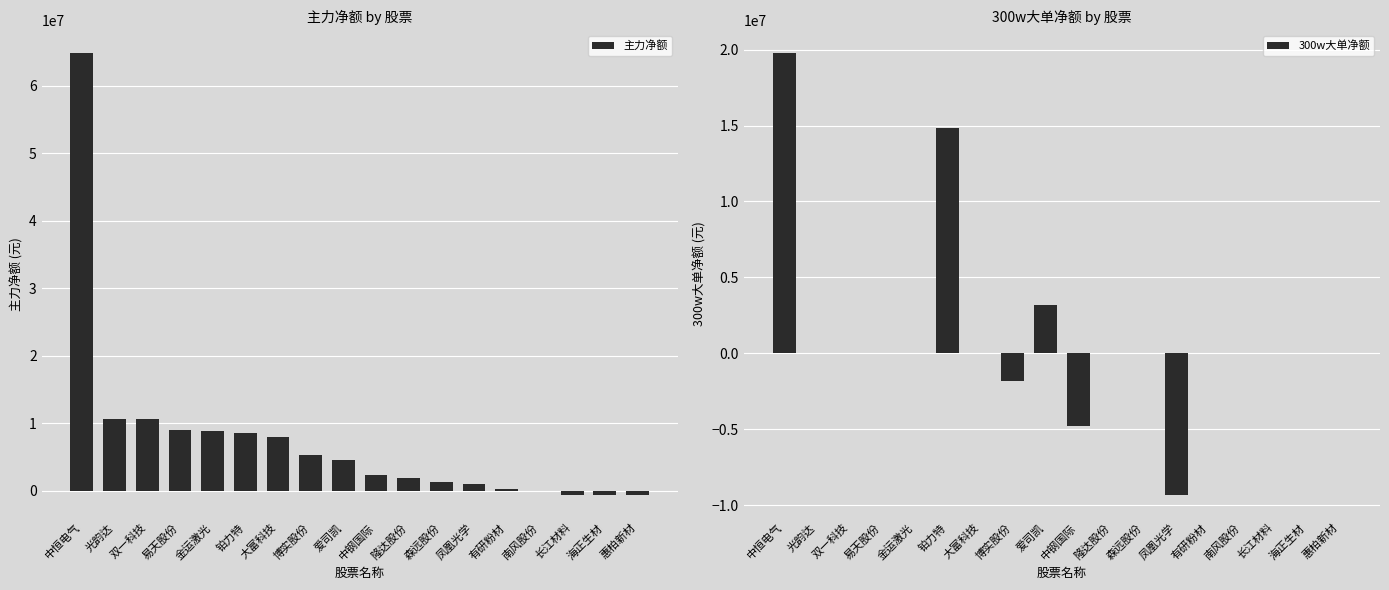

At how many categories does at least one series exceed 22271473?

1